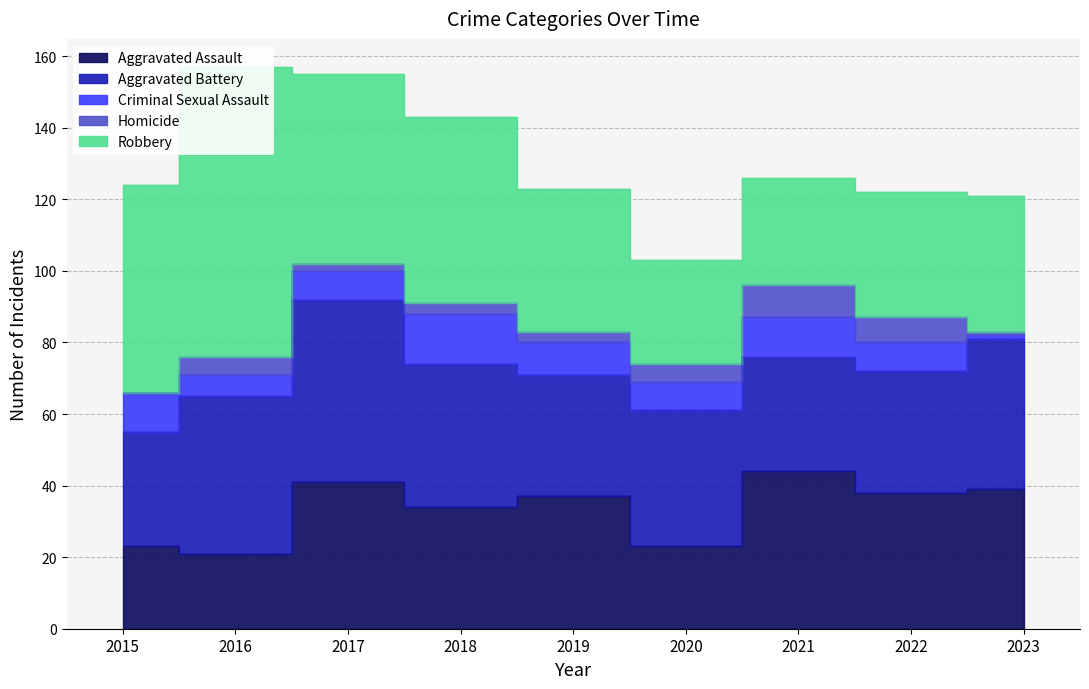

The Criminal Sexual Assault series shows 9 at 2018. True or false?

False